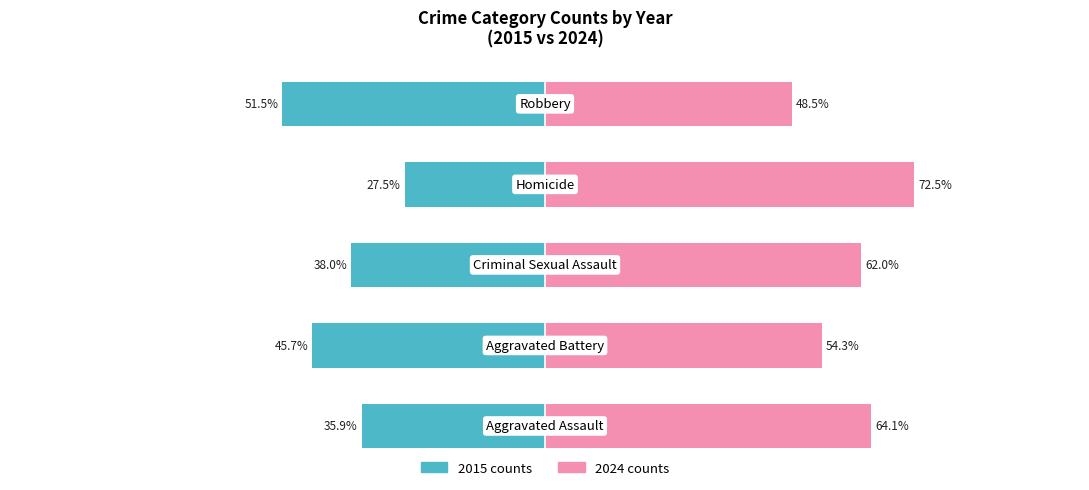

How many groups of bars are there?

5